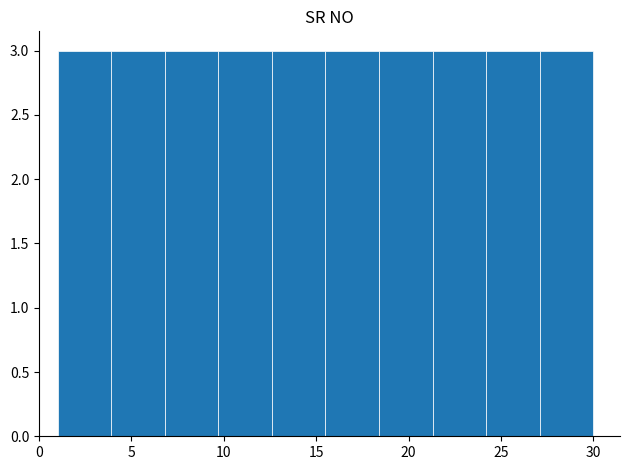

Reading left to right, transcribe this chart: for each bar, give the range it covers on the x-axis and its height. Neither the bar edges nor the heights are printed on the chart, so give them approximately, as read against the axes.

1.0 to 3.9: 3
3.9 to 6.8: 3
6.8 to 9.7: 3
9.7 to 12.6: 3
12.6 to 15.5: 3
15.5 to 18.4: 3
18.4 to 21.3: 3
21.3 to 24.2: 3
24.2 to 27.1: 3
27.1 to 30.0: 3